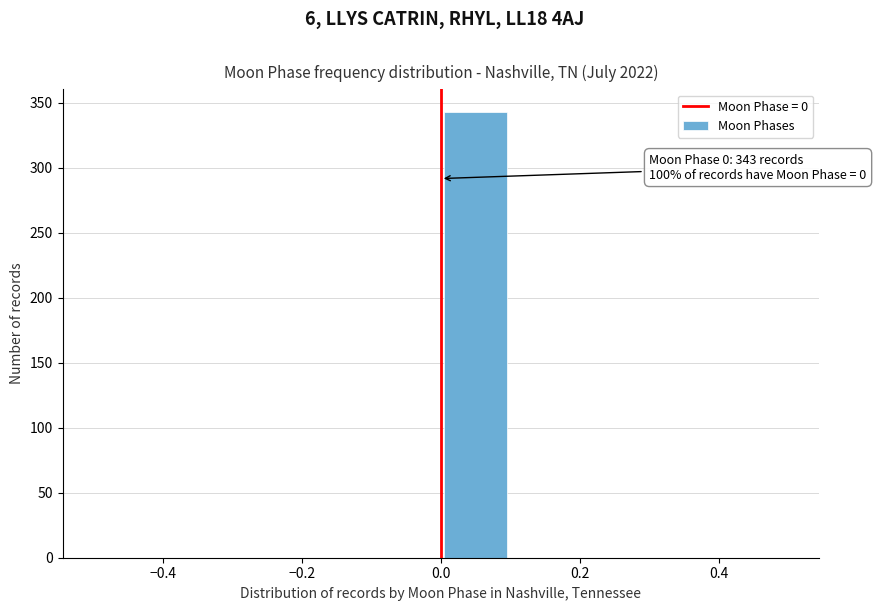

Over which range of the x-axis is the bar tallest?

0.0 to 0.1